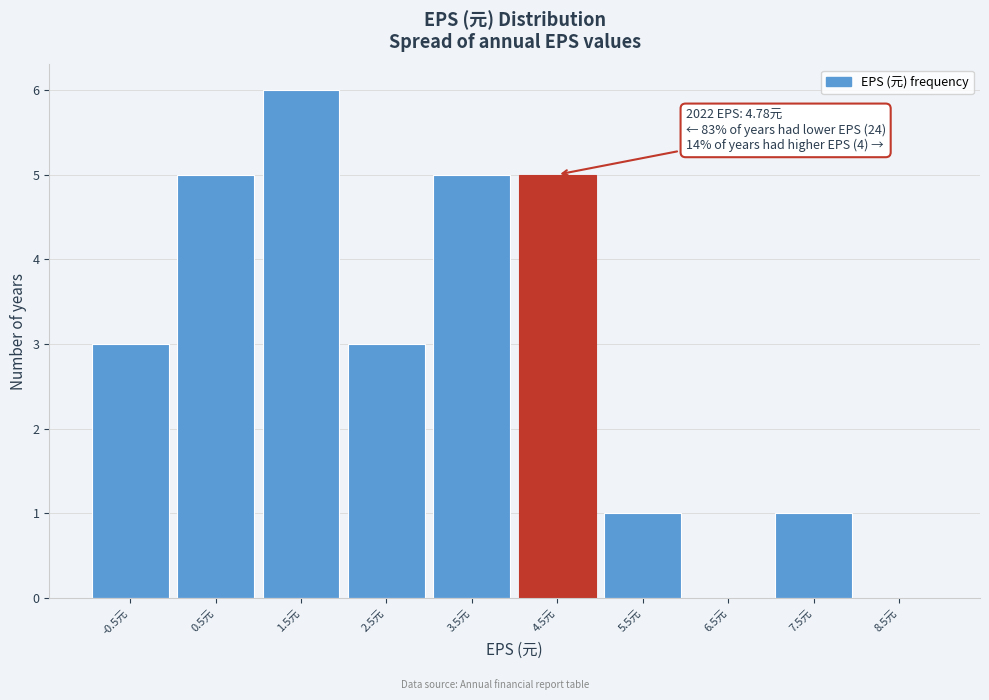

Reading left to right, extract all data points from this chart.

-0.5元=3	0.5元=5	1.5元=6	2.5元=3	3.5元=5	4.5元=5	5.5元=1	6.5元=0	7.5元=1	8.5元=0